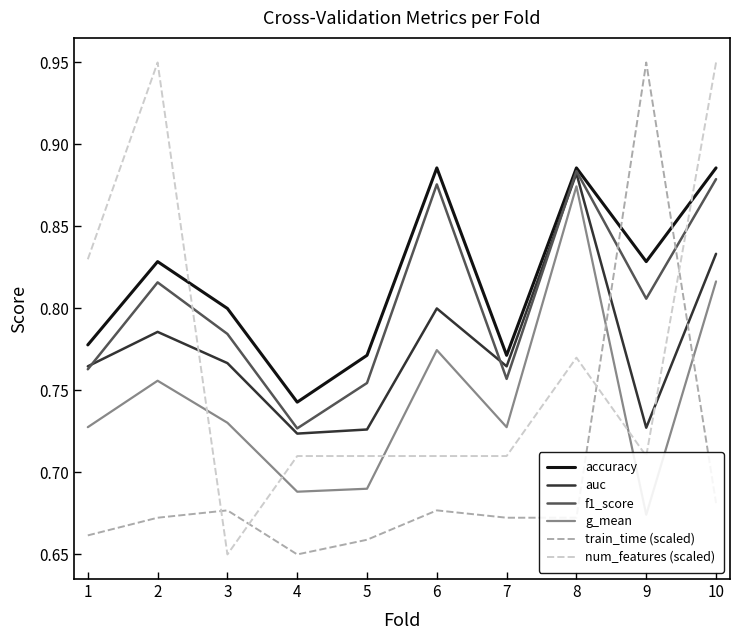

Reading left to right, list all the values displayed in this chart.

accuracy: 1=0.8	2=0.8	3=0.8	4=0.7	5=0.8	6=0.9	7=0.8	8=0.9	9=0.8	10=0.9
auc: 1=0.8	2=0.8	3=0.8	4=0.7	5=0.7	6=0.8	7=0.8	8=0.9	9=0.7	10=0.8
f1_score: 1=0.8	2=0.8	3=0.8	4=0.7	5=0.8	6=0.9	7=0.8	8=0.9	9=0.8	10=0.9
g_mean: 1=0.7	2=0.8	3=0.7	4=0.7	5=0.7	6=0.8	7=0.7	8=0.9	9=0.7	10=0.8
train_time (scaled): 1=0.7	2=0.7	3=0.7	4=0.7	5=0.7	6=0.7	7=0.7	8=0.7	9=0.9	10=0.7
num_features (scaled): 1=0.8	2=0.9	3=0.7	4=0.7	5=0.7	6=0.7	7=0.7	8=0.8	9=0.7	10=0.9